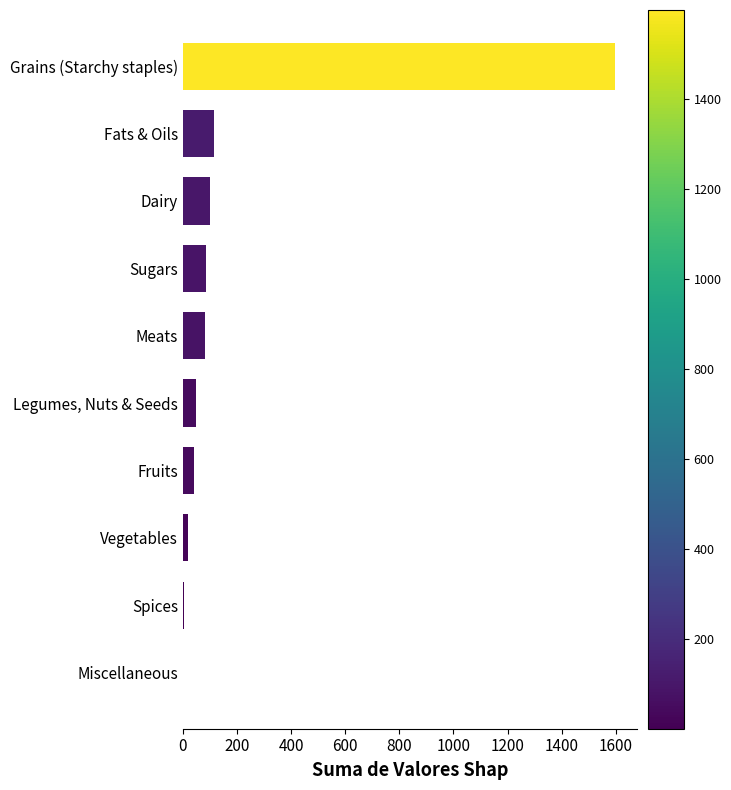

What is the sum of all values?

2095.0